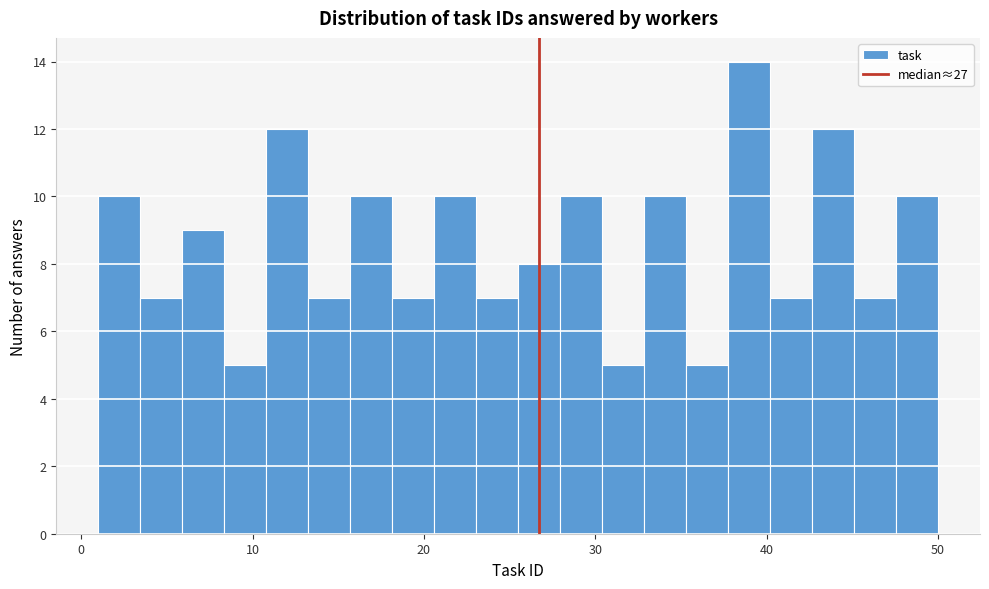

Around what value on the x-axis is the tallest bar? Give the approximate position of its centre, as read against the axis.

39